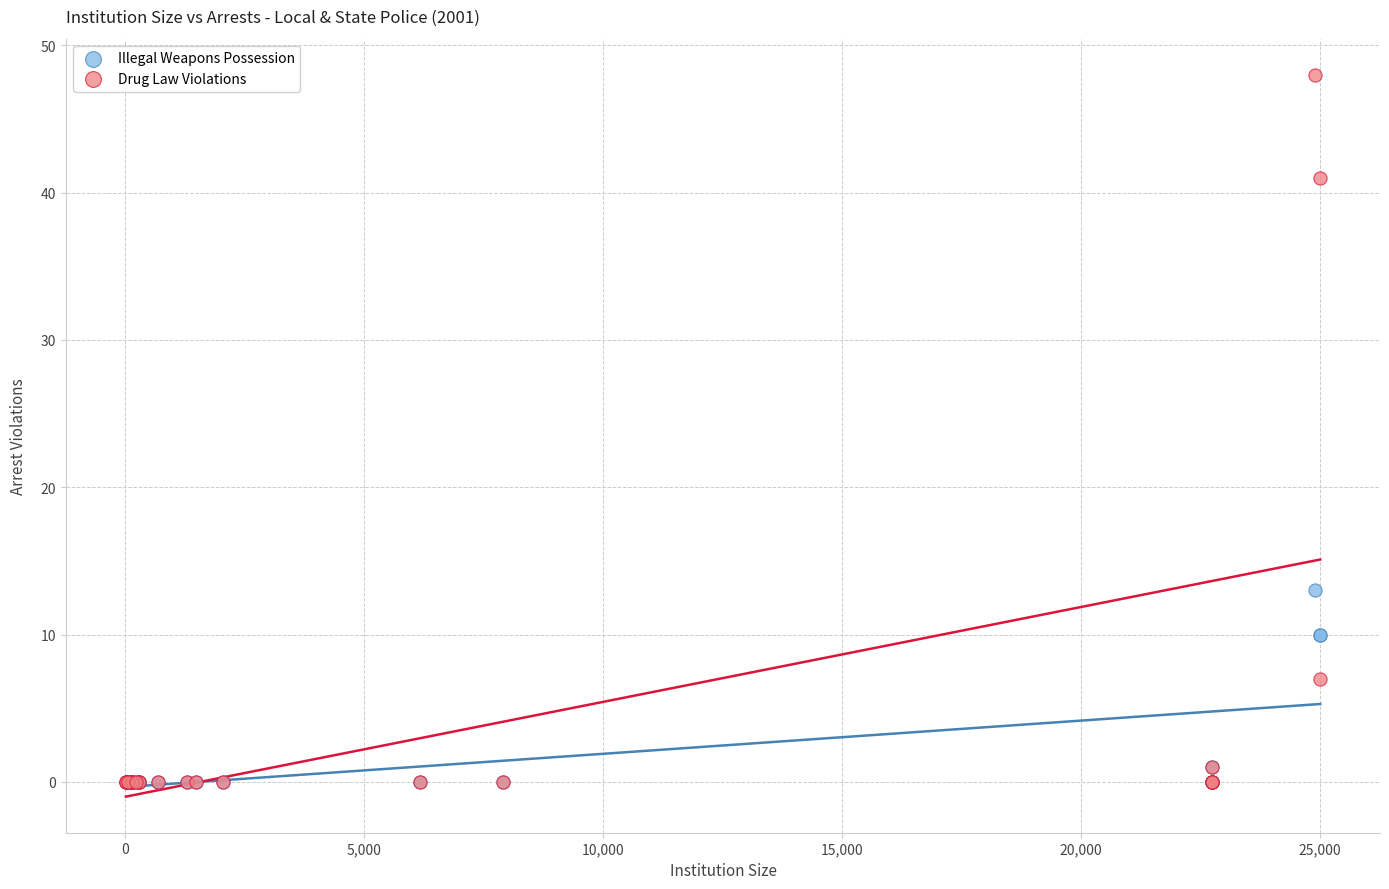

Across all series, what Y value is closest to 24?

13